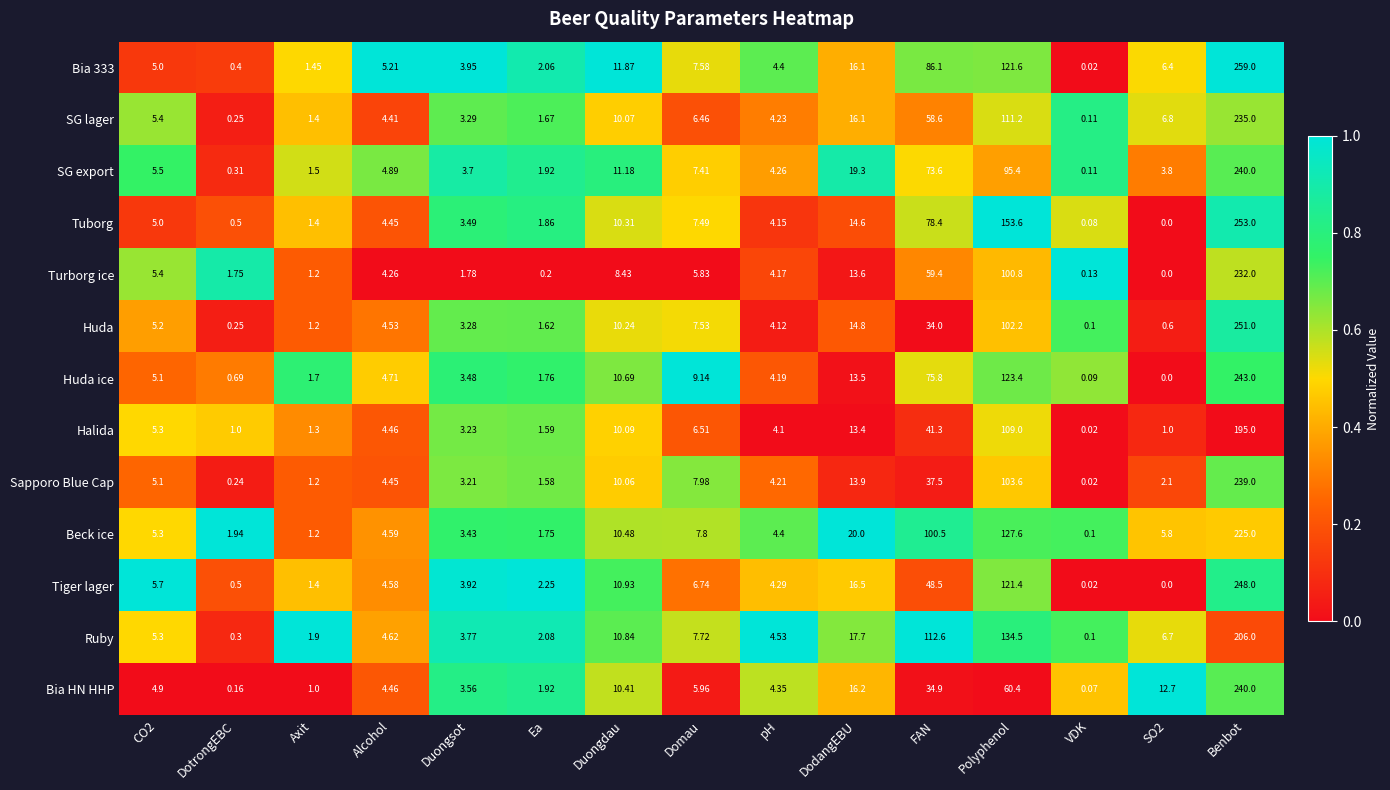

At which category is the sum across all series the highest?

Benbot